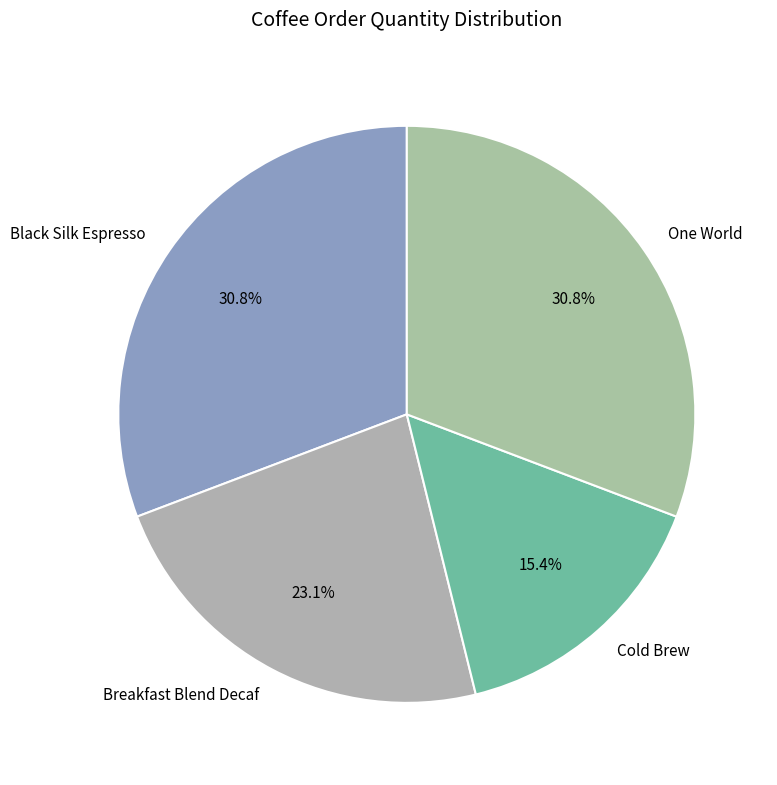

Which category has the smallest portion of the pie?

Cold Brew